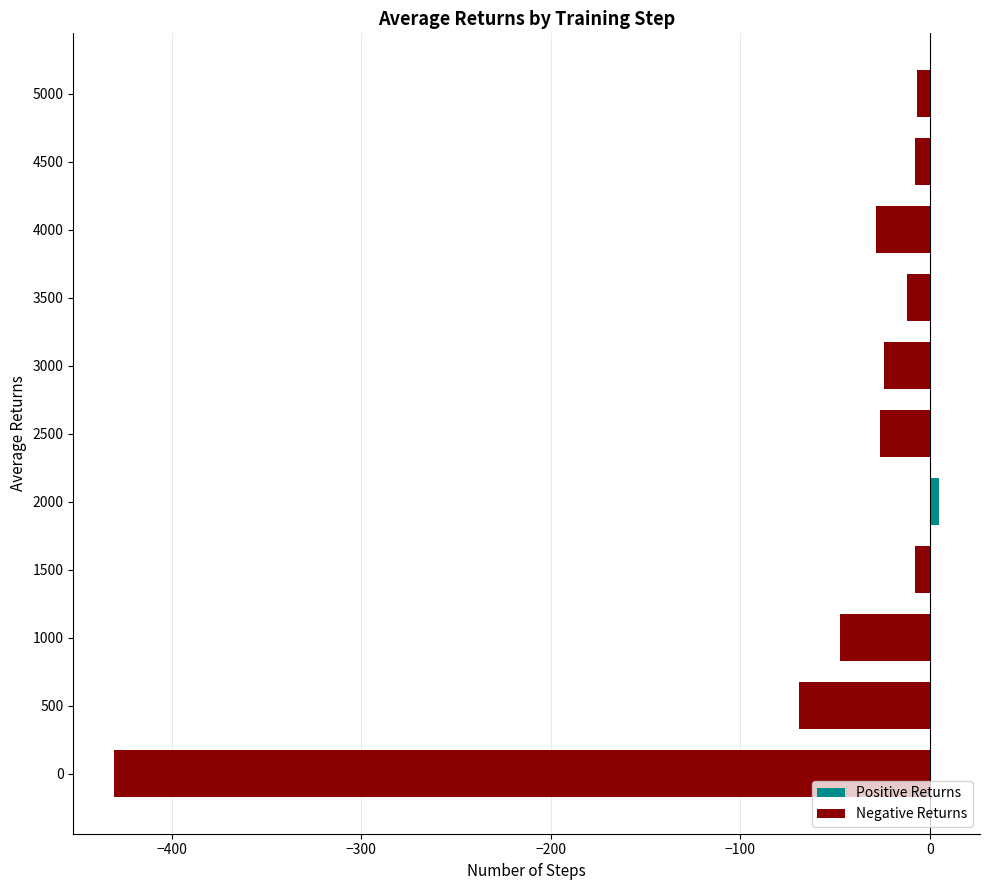

What is the change in value from 500 to 3000?

+44.7